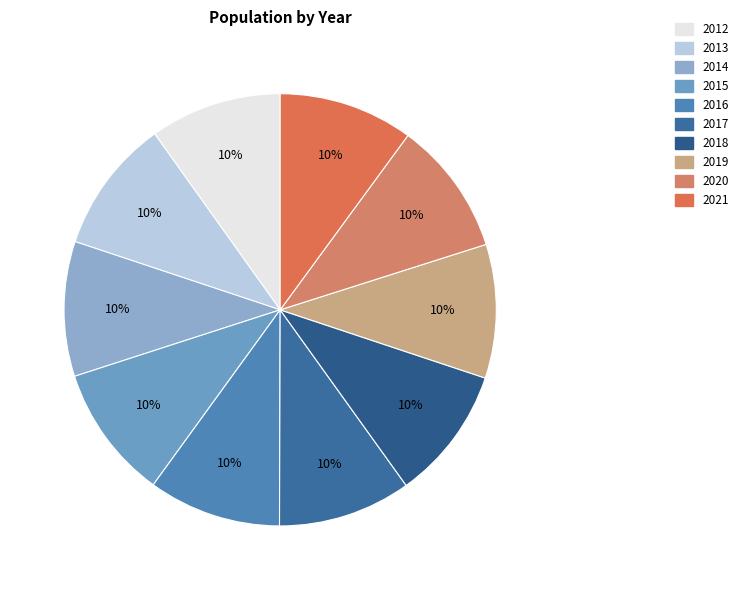

True or false: 2012 accounts for 10% of the total.

True